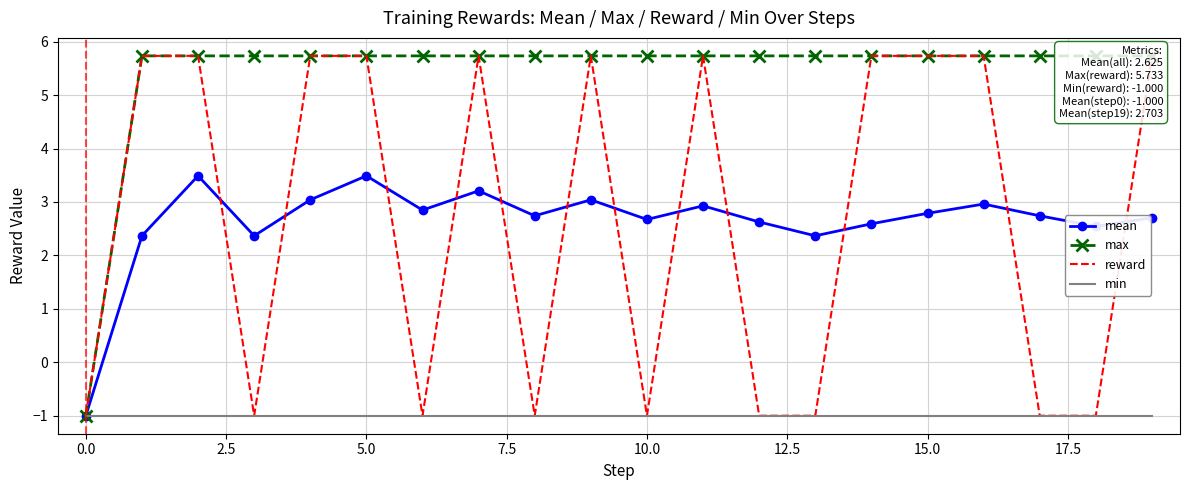

True or false: mean has a value of 3.0 at 7.5.

True